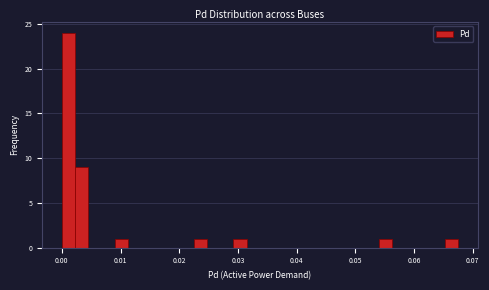

Read against the x-axis, roughly where is the centre of the tallest bar?

0.001